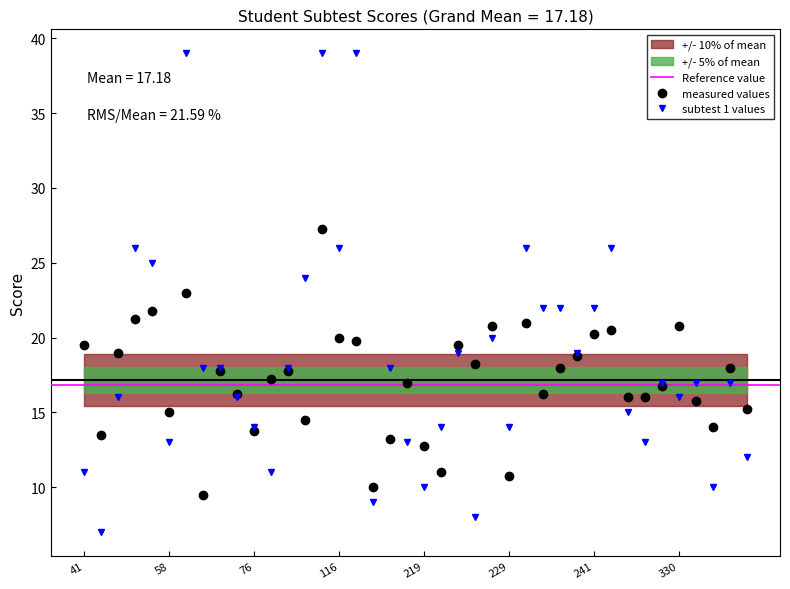

At which category does subtest 1 reach its first local valley?

44